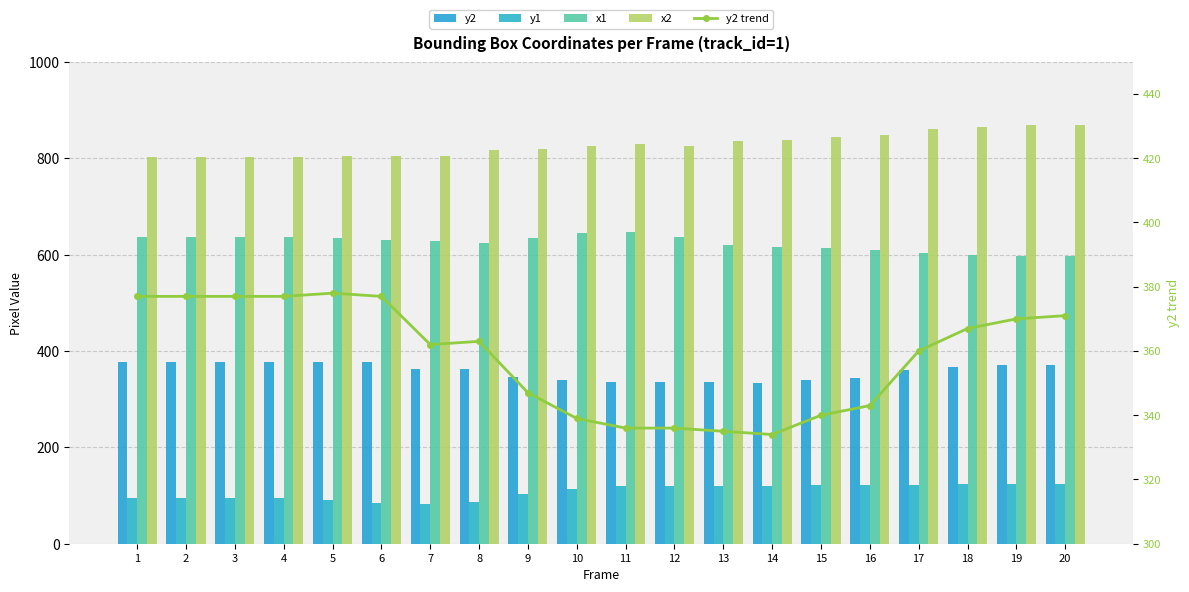

What is the sum of all y1 values?

2153